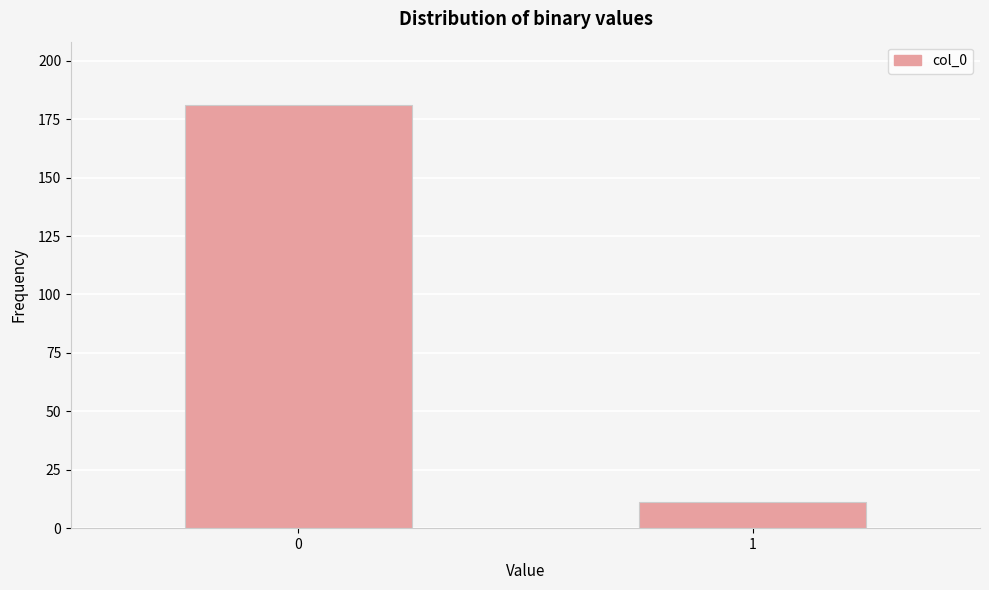

Reading left to right, list all the values displayed in this chart.

0=181	1=11